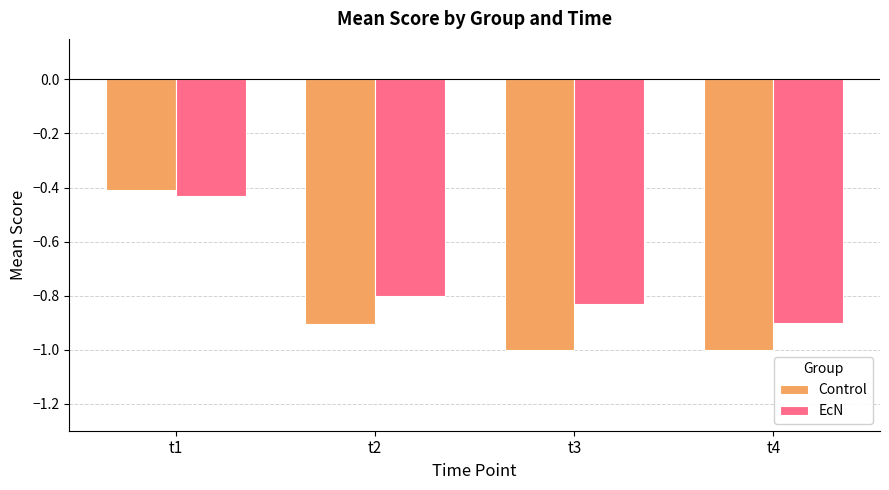

What are all the series names shown in the legend?

Control, EcN